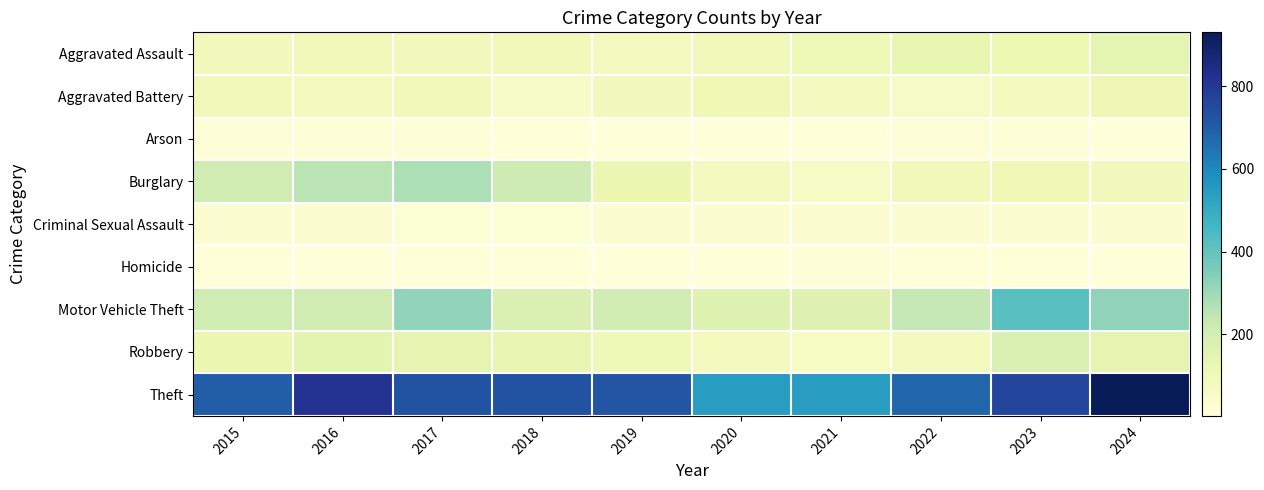

Reading left to right, extract all data points from this chart.

Aggravated Assault: 2015=88	2016=94	2017=87	2018=93	2019=75	2020=96	2021=101	2022=133	2023=116	2024=145
Aggravated Battery: 2015=92	2016=83	2017=94	2018=55	2019=89	2020=105	2021=78	2022=61	2023=75	2024=109
Arson: 2015=11	2016=16	2017=14	2018=8	2019=5	2020=4	2021=4	2022=11	2023=13	2024=5
Burglary: 2015=206	2016=253	2017=276	2018=215	2019=119	2020=76	2021=61	2022=94	2023=105	2024=86
Criminal Sexual Assault: 2015=27	2016=26	2017=18	2018=18	2019=30	2020=24	2021=24	2022=30	2023=27	2024=24
Homicide: 2015=9	2016=5	2017=6	2018=8	2019=3	2020=2	2021=11	2022=9	2023=8	2024=4
Motor Vehicle Theft: 2015=210	2016=207	2017=321	2018=176	2019=202	2020=164	2021=161	2022=235	2023=422	2024=324
Robbery: 2015=119	2016=148	2017=143	2018=131	2019=103	2020=80	2021=65	2022=85	2023=178	2024=140
Theft: 2015=699	2016=817	2017=731	2018=731	2019=722	2020=546	2021=545	2022=677	2023=766	2024=931